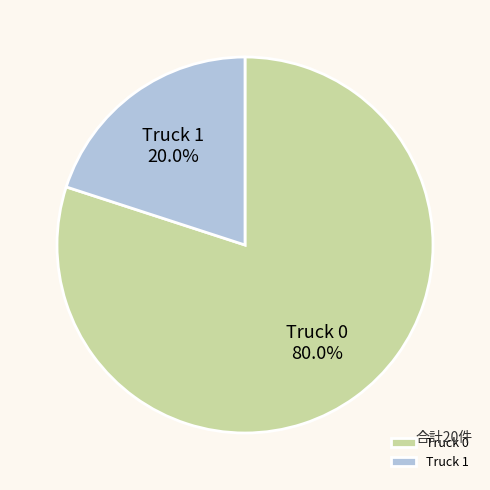

True or false: Truck 1 accounts for 7% of the total.

False